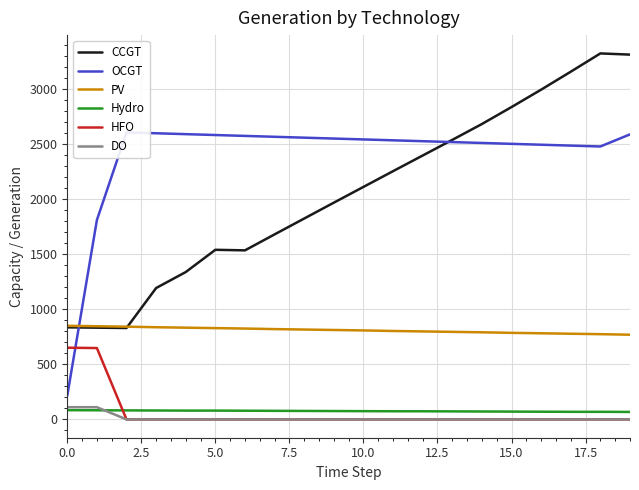

What is the total value across all series at 9?

5406